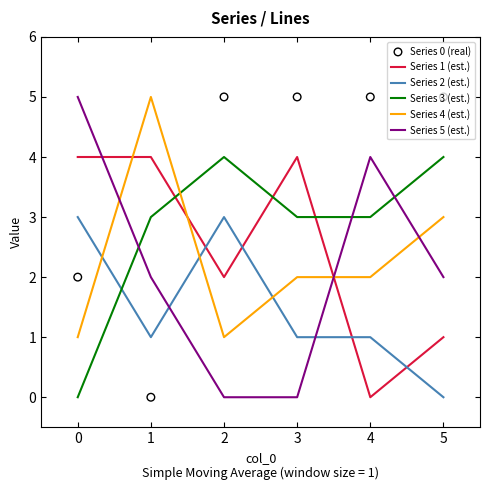

The value of Series 1 (est.) at 2 is 0. True or false?

False